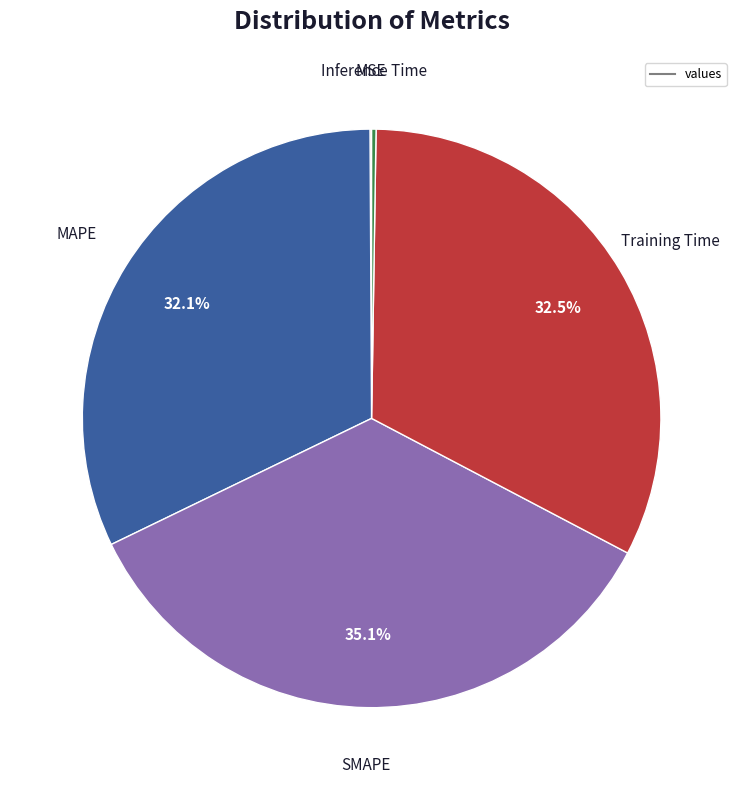

Does any single category account for the majority?

No